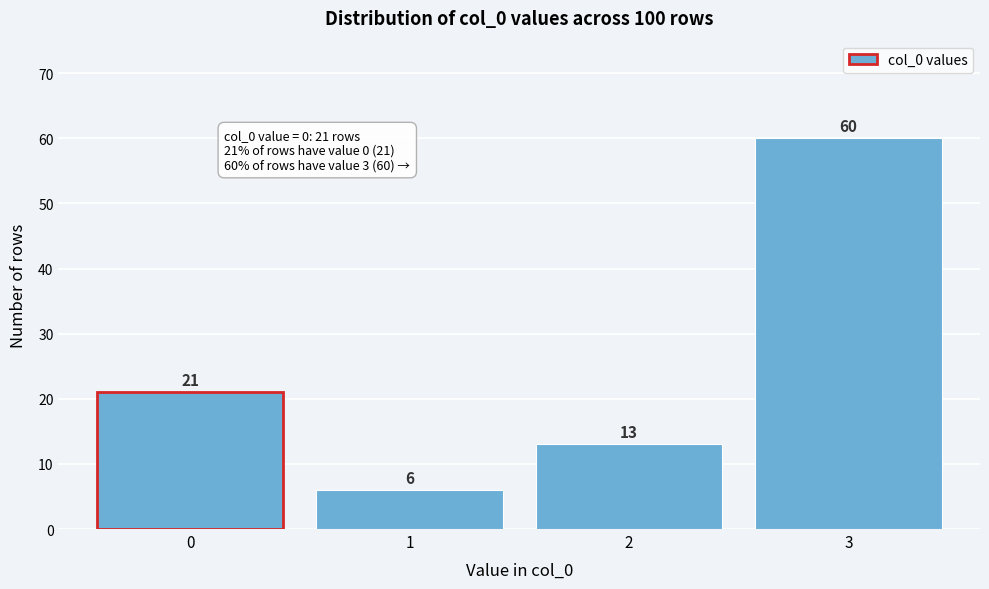

Reading left to right, list all the values displayed in this chart.

0=21	1=6	2=13	3=60